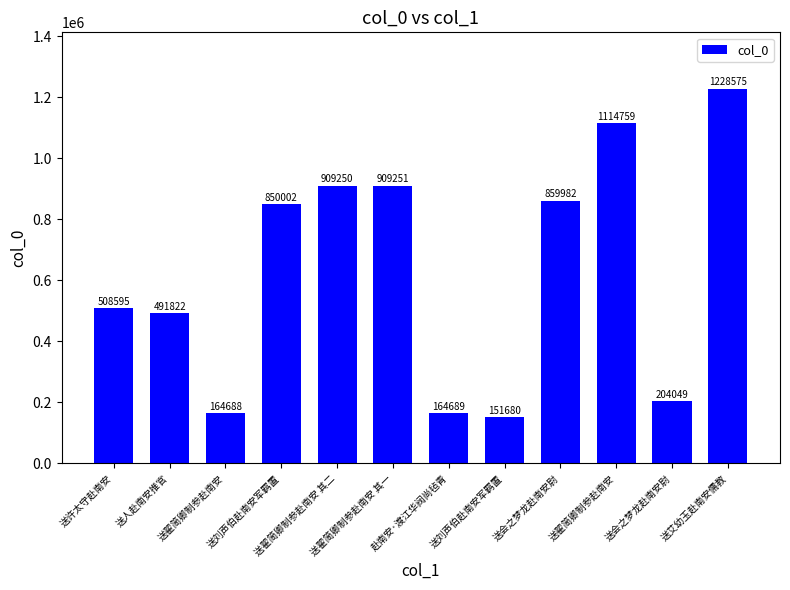

What is the label of the 6th bar from the left?

送翟简卿制参赴南安 其一